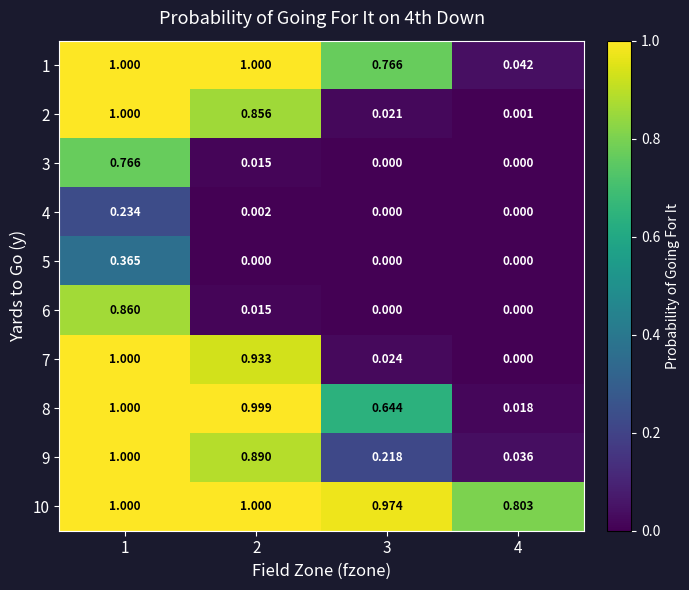

Is the value of 7 at 2 greater than the value of 6 at 1?

Yes